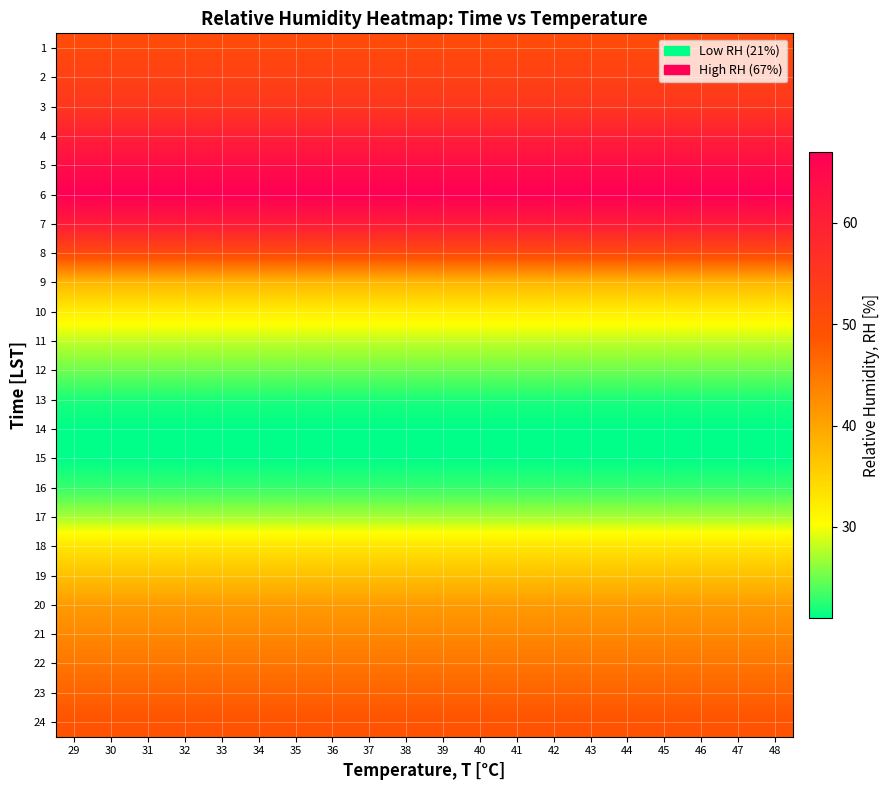

Between 48 and 38, which is larger?

48